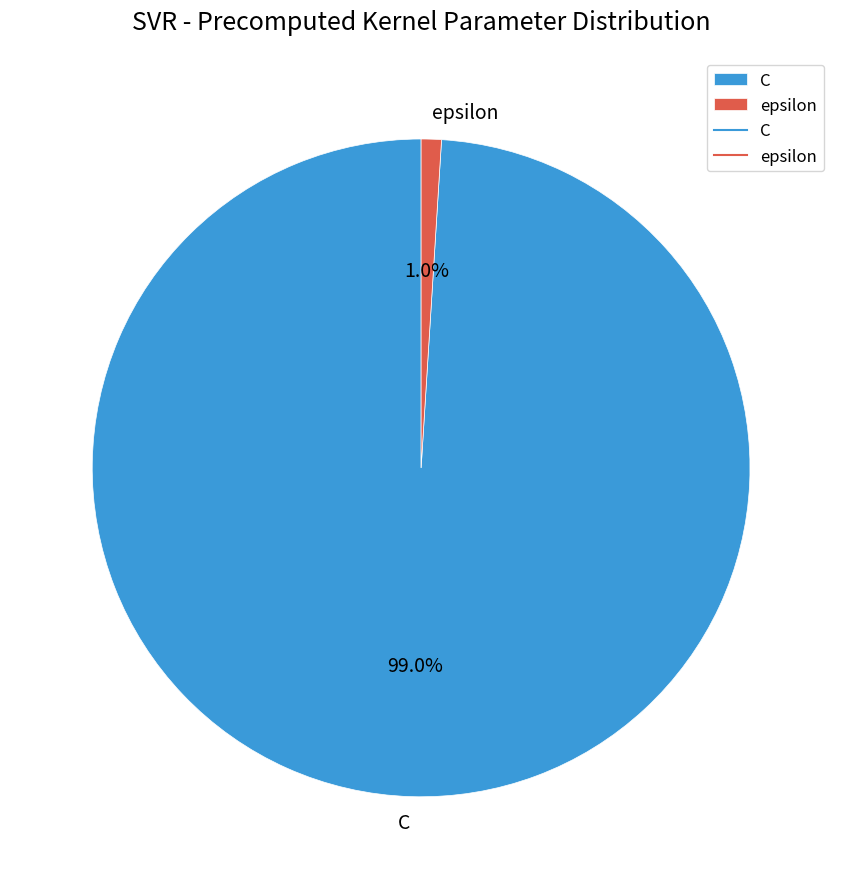

To the nearest percent, what is the difference between the largest and smallest slice percentages?

98%